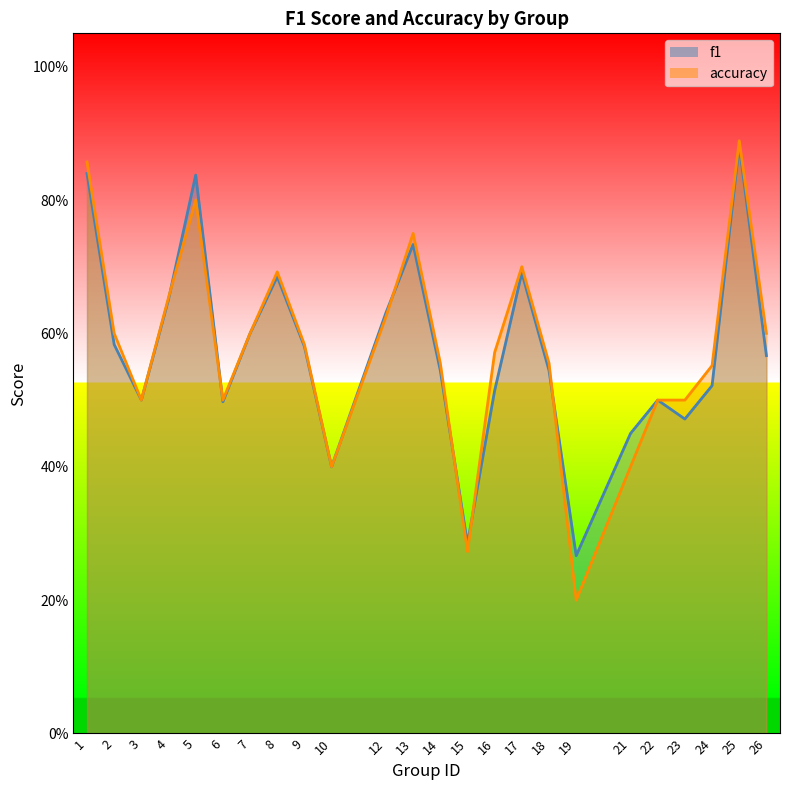

What are all the series names shown in the legend?

f1, accuracy